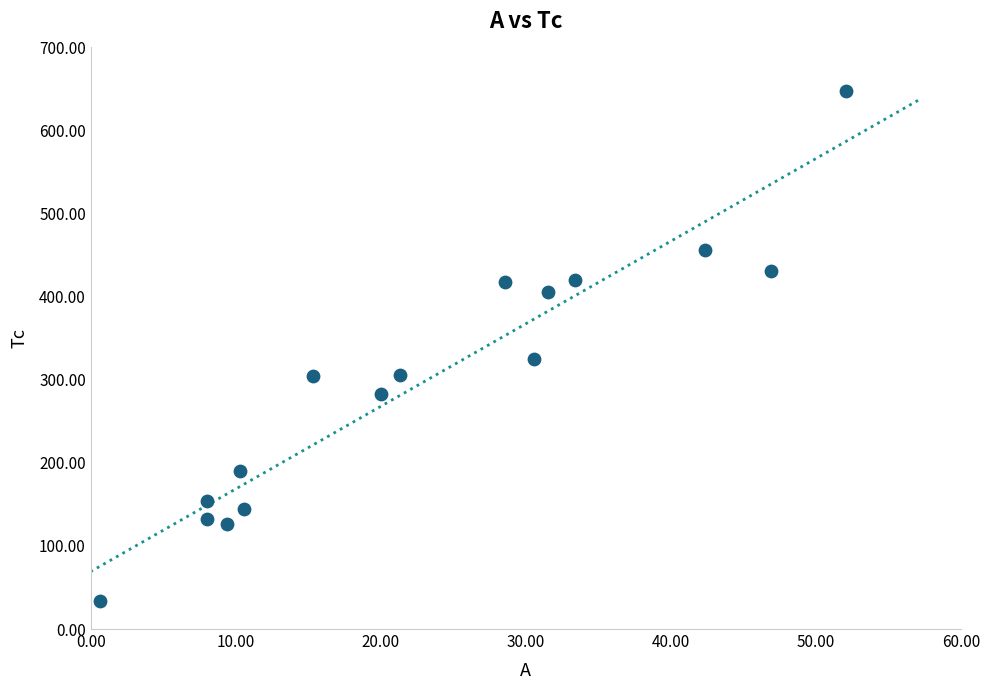

How many points are shown in the scatter plot?

16